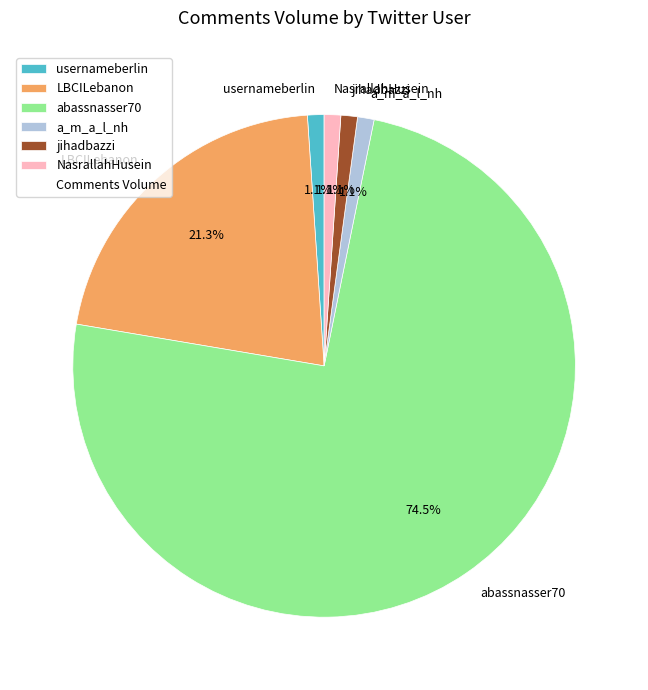

Which category has the biggest portion of the pie?

abassnasser70